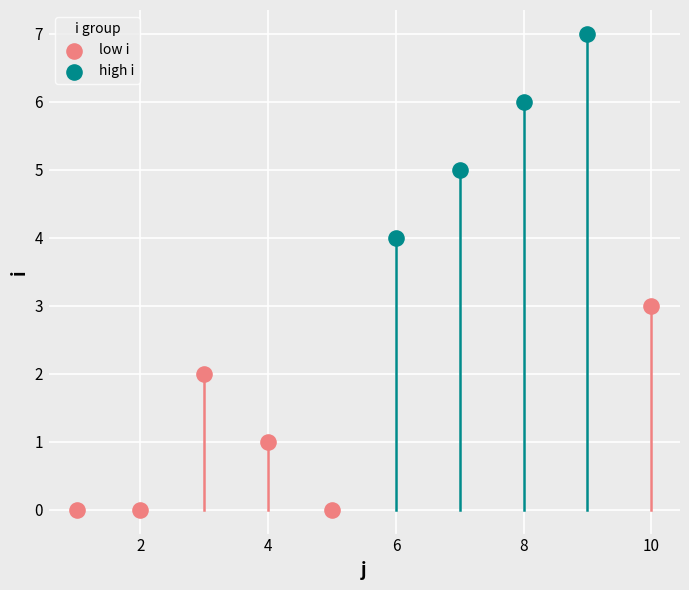

Which series contains the lowest Y value?

low i